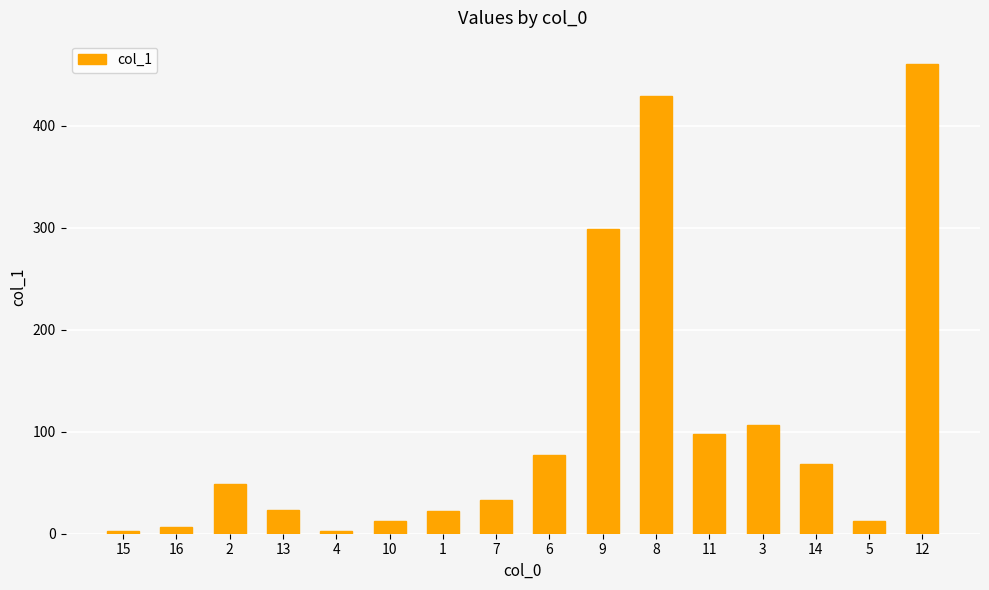

The value at 14 is 45.0. True or false?

False